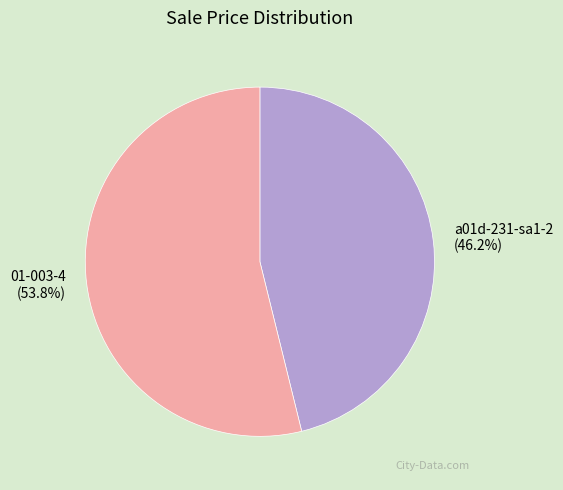

How many segments does this pie chart have?

2